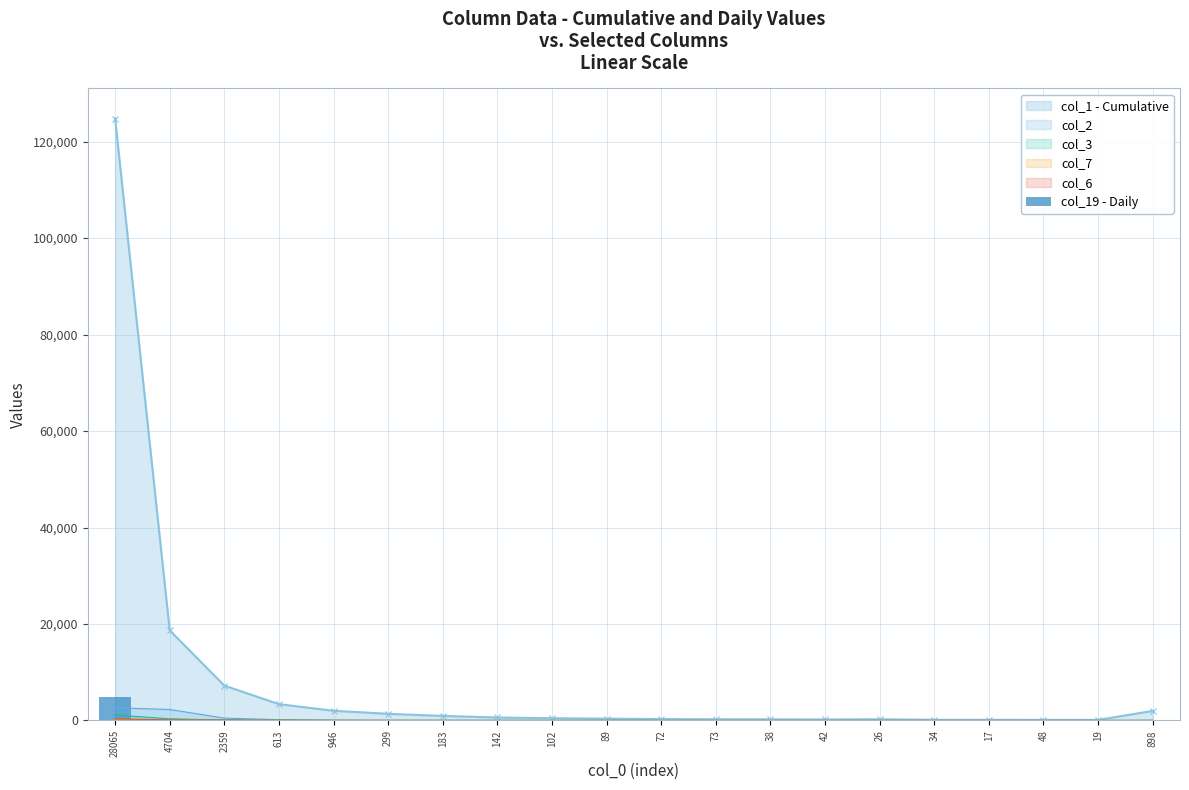

Are the bars grouped side by side (vs. stacked)?

No